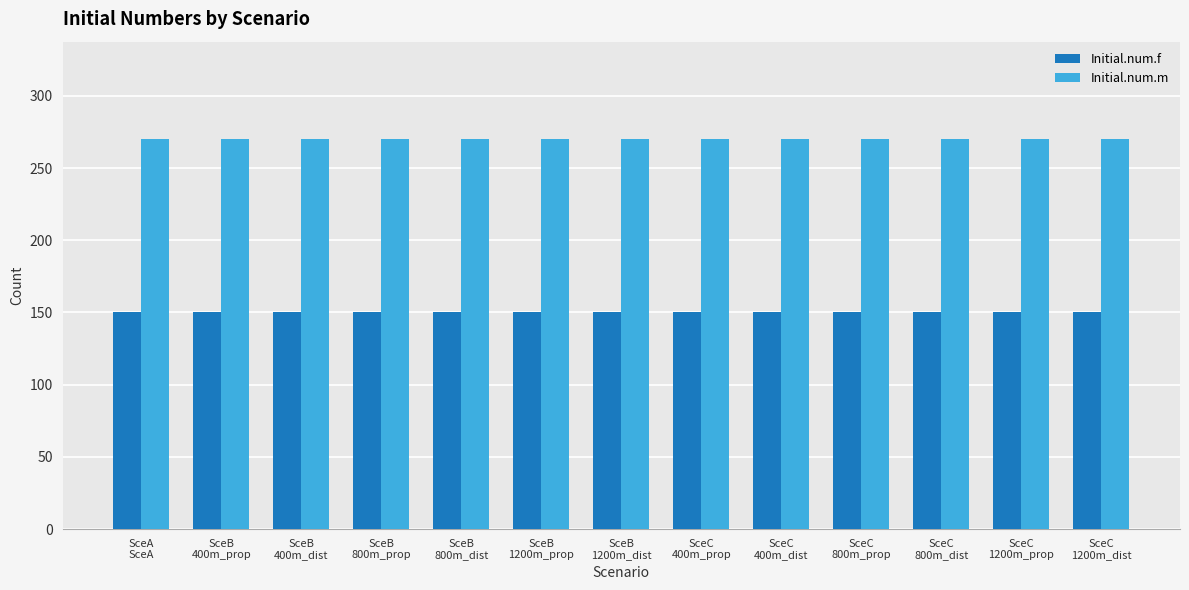

Are the bars horizontal?

No